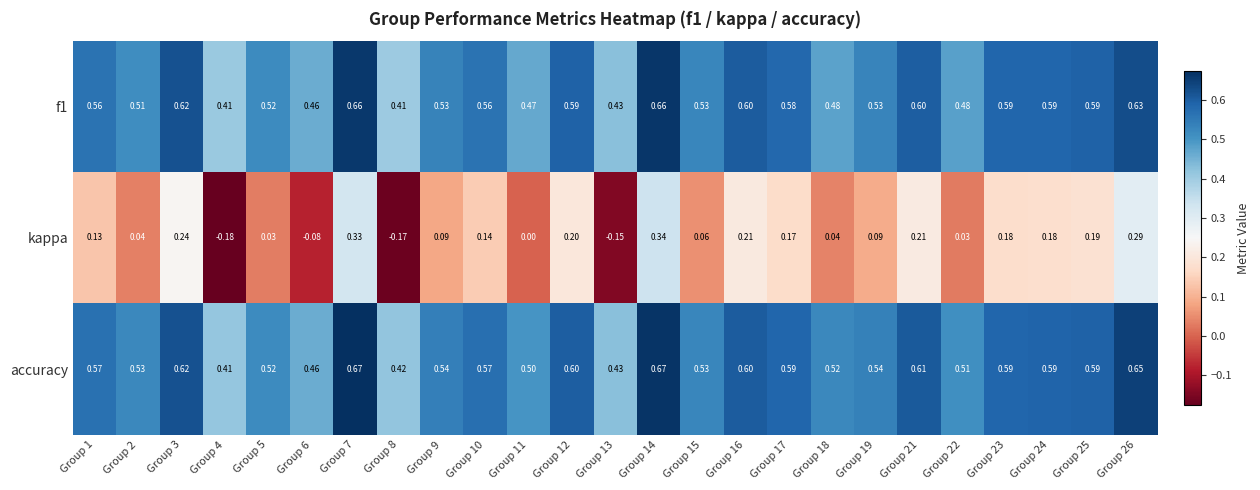

Which series changed the most between Group 8 and Group 21?

kappa